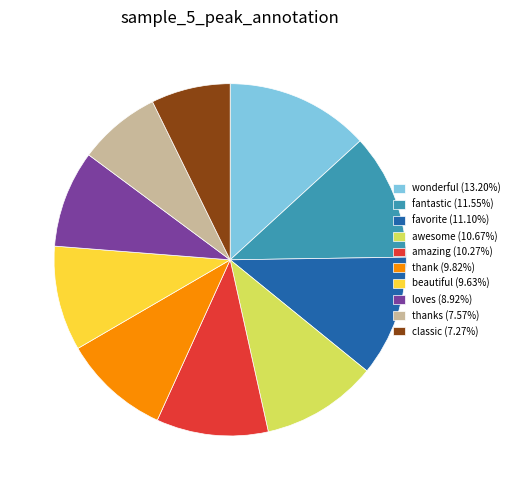

Combined, do thanks (7.57%) and beautiful (9.63%) account for over 50%?

No